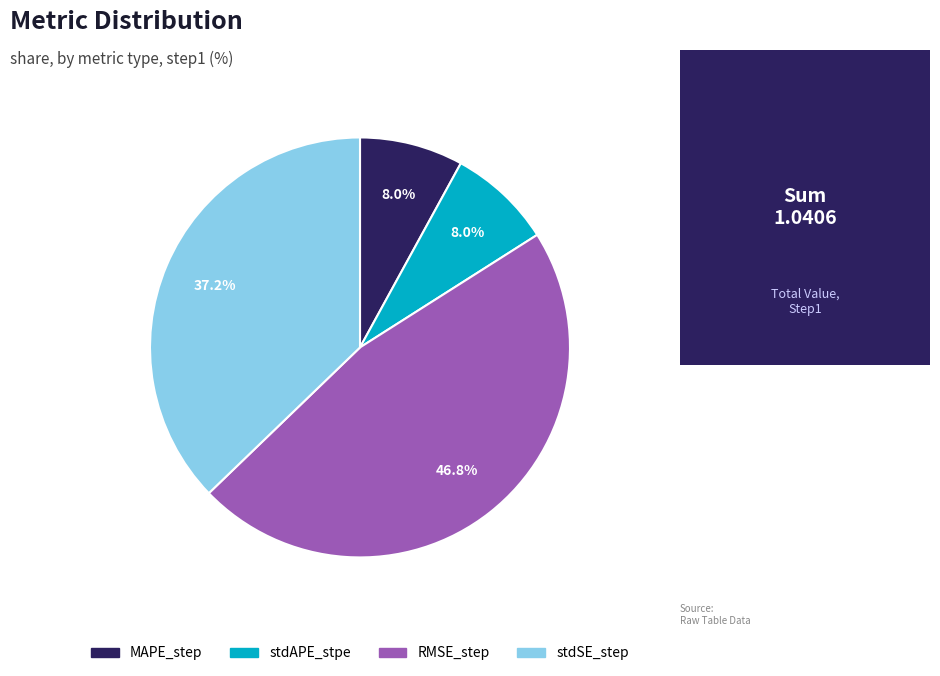

Which slice is the largest?

RMSE_step